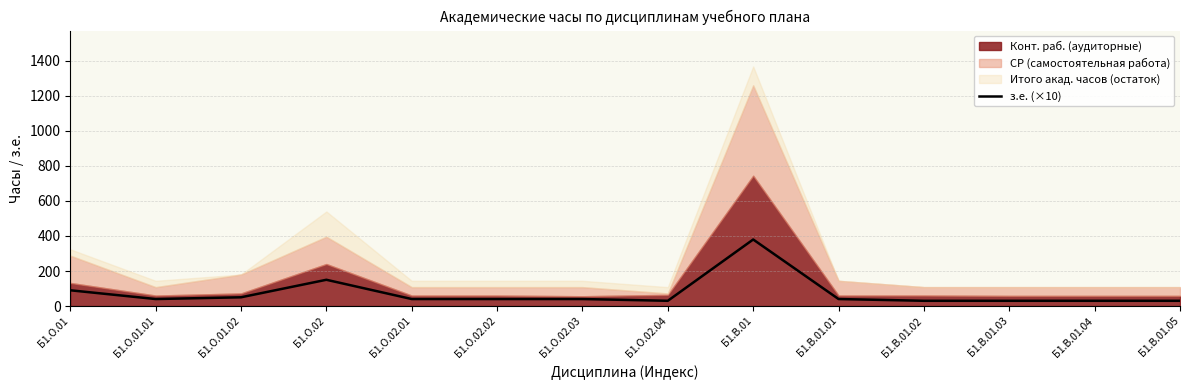

Where is the data nearest to the value 205?

Б1.О.02